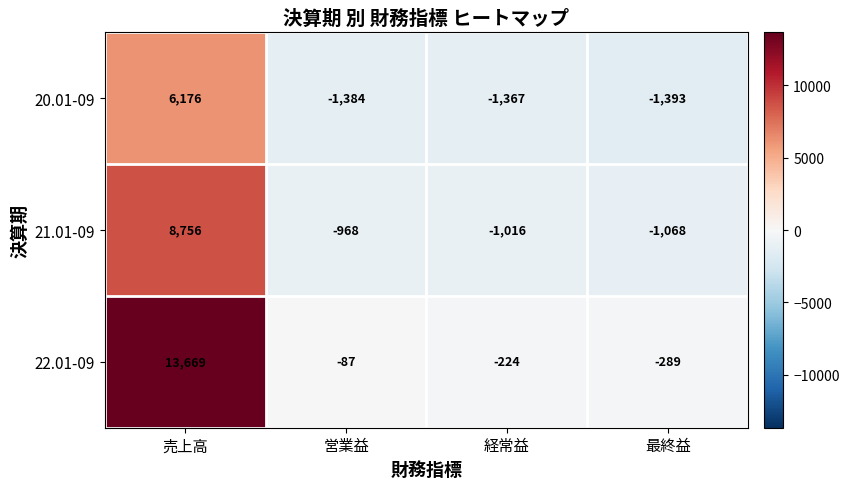

What is the total value across all series at 売上高?

28601